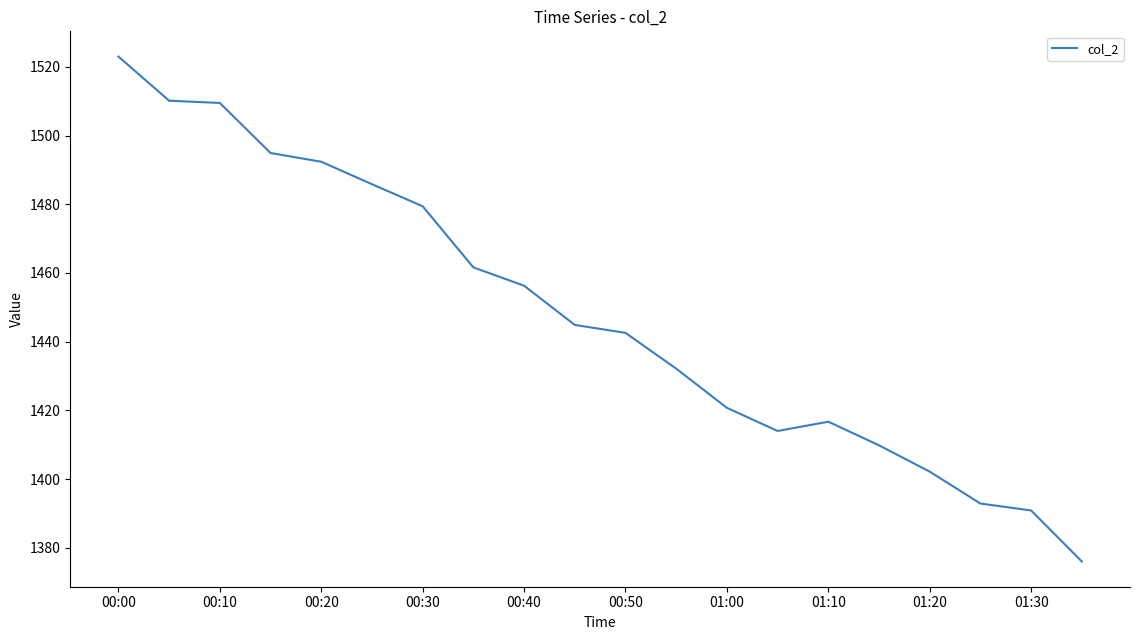

What is the smallest value displayed?

1376.0